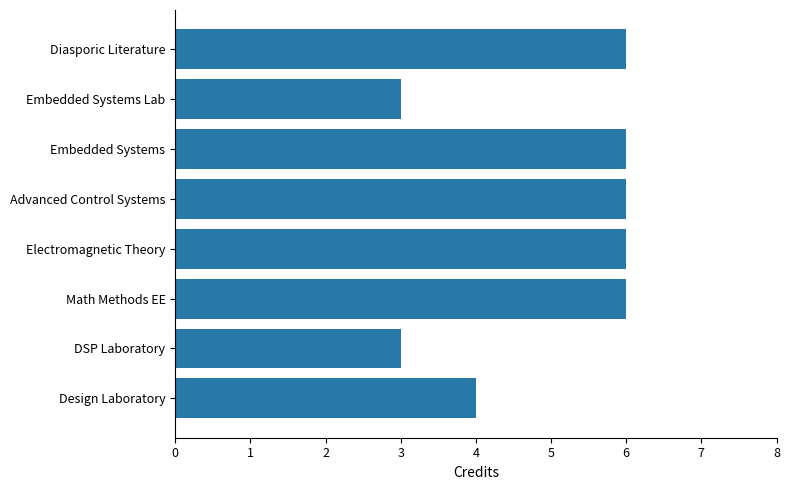

What is the minimum value shown in the chart?

3